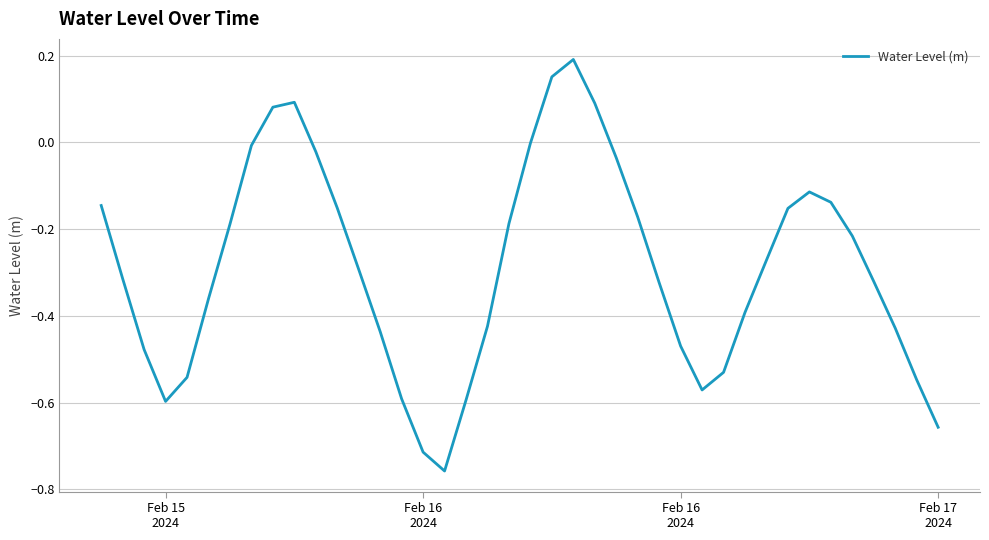

What is the difference between the maximum and minimum values?

0.9